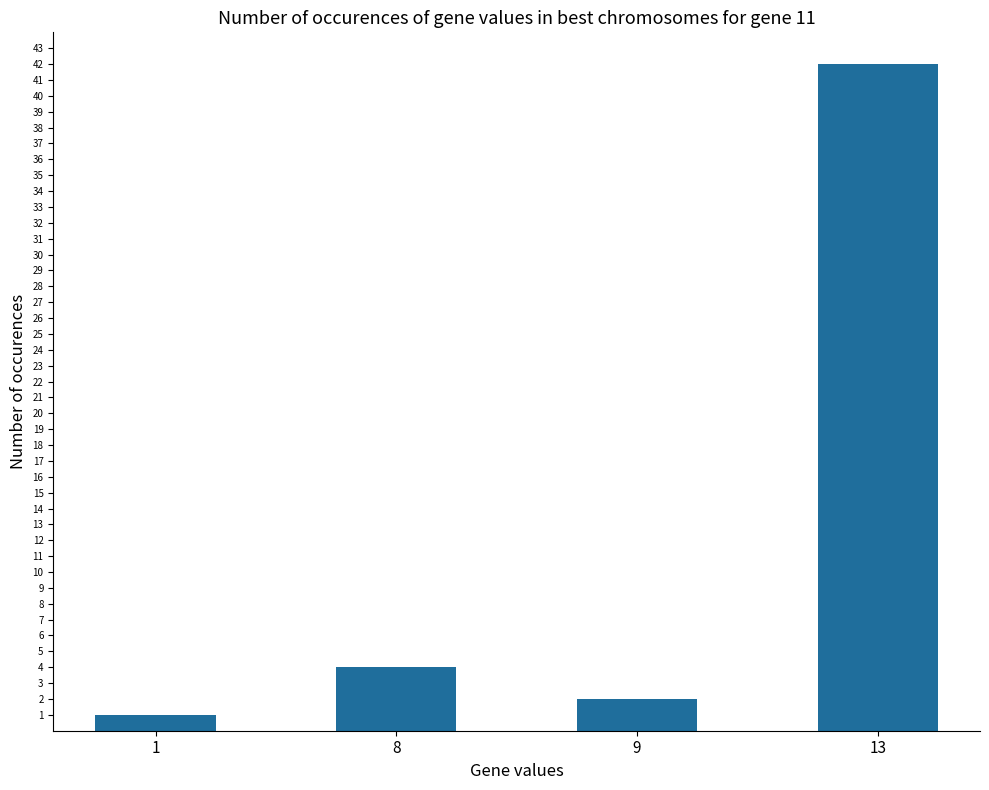

How many data points are less than 4?

2